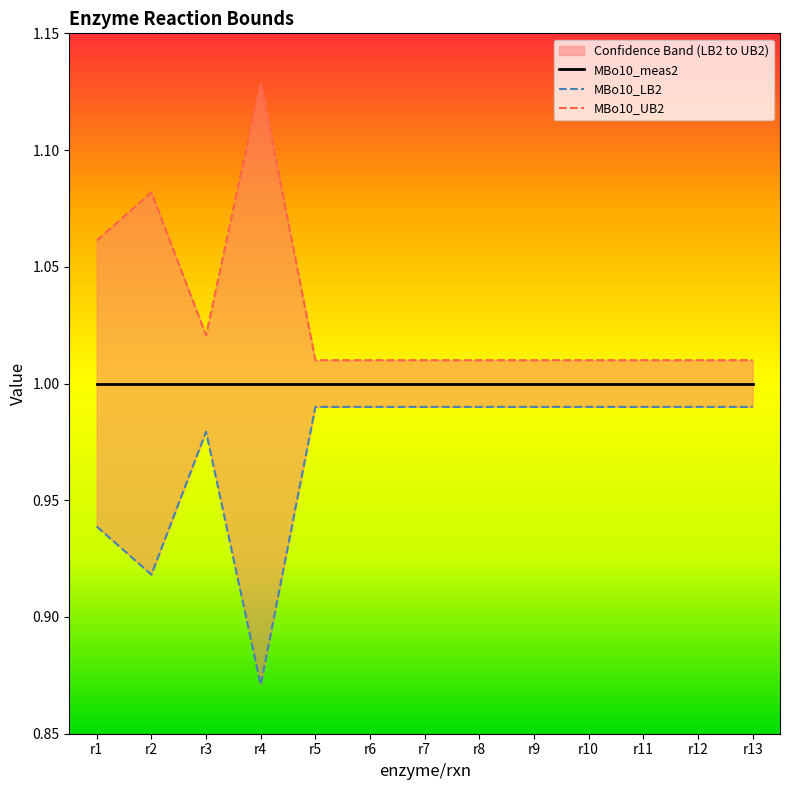

What is the value of the MBo10_UB2 point at the 2nd from the left?

1.1